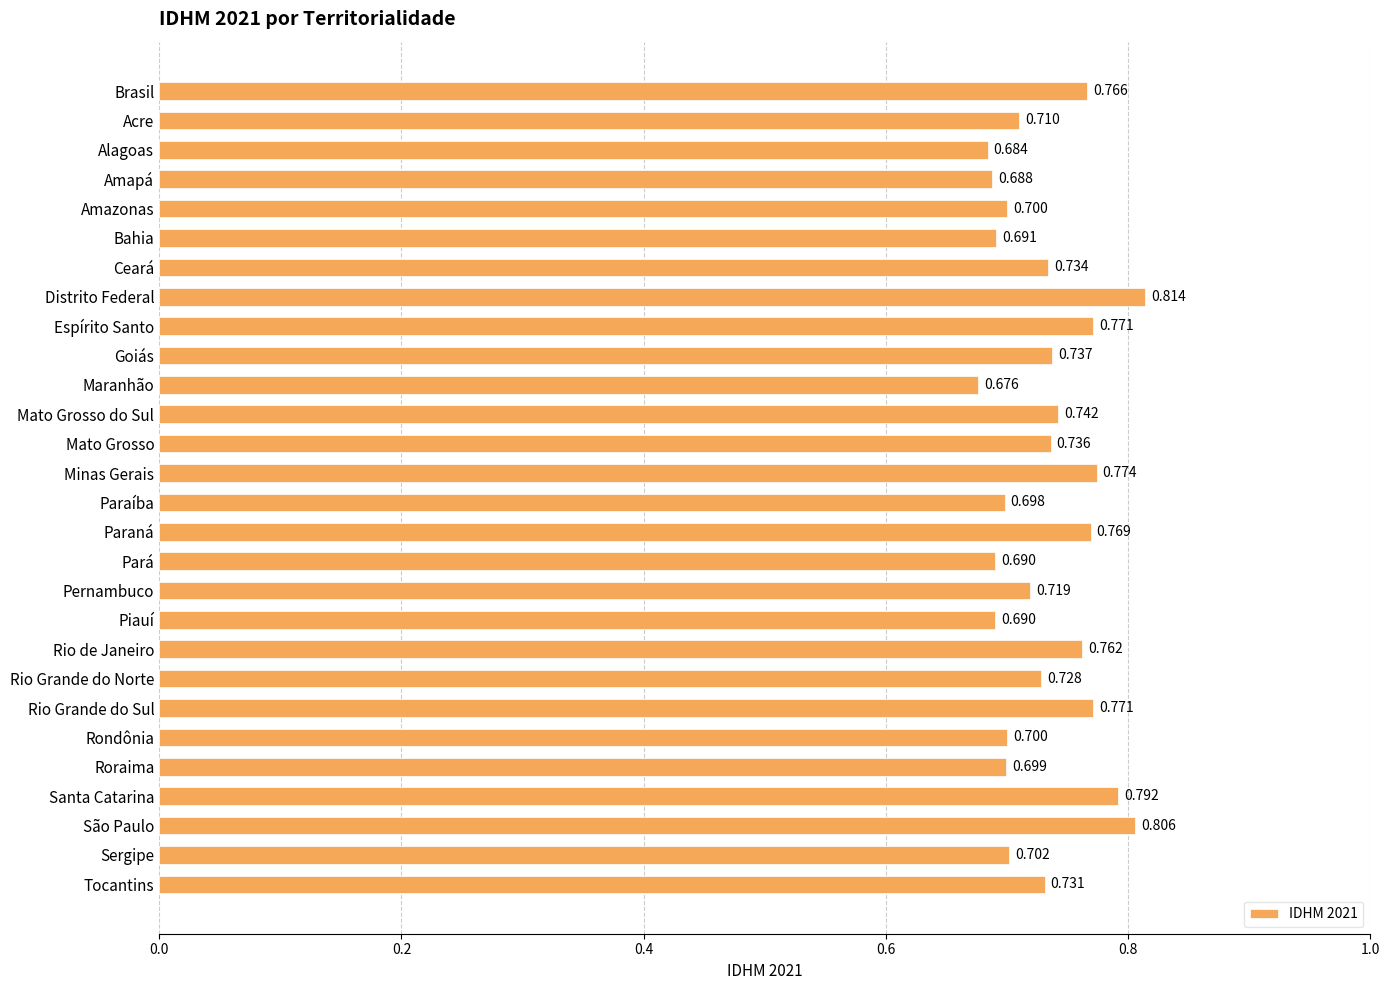

Which category has the highest value across all series?

Distrito Federal